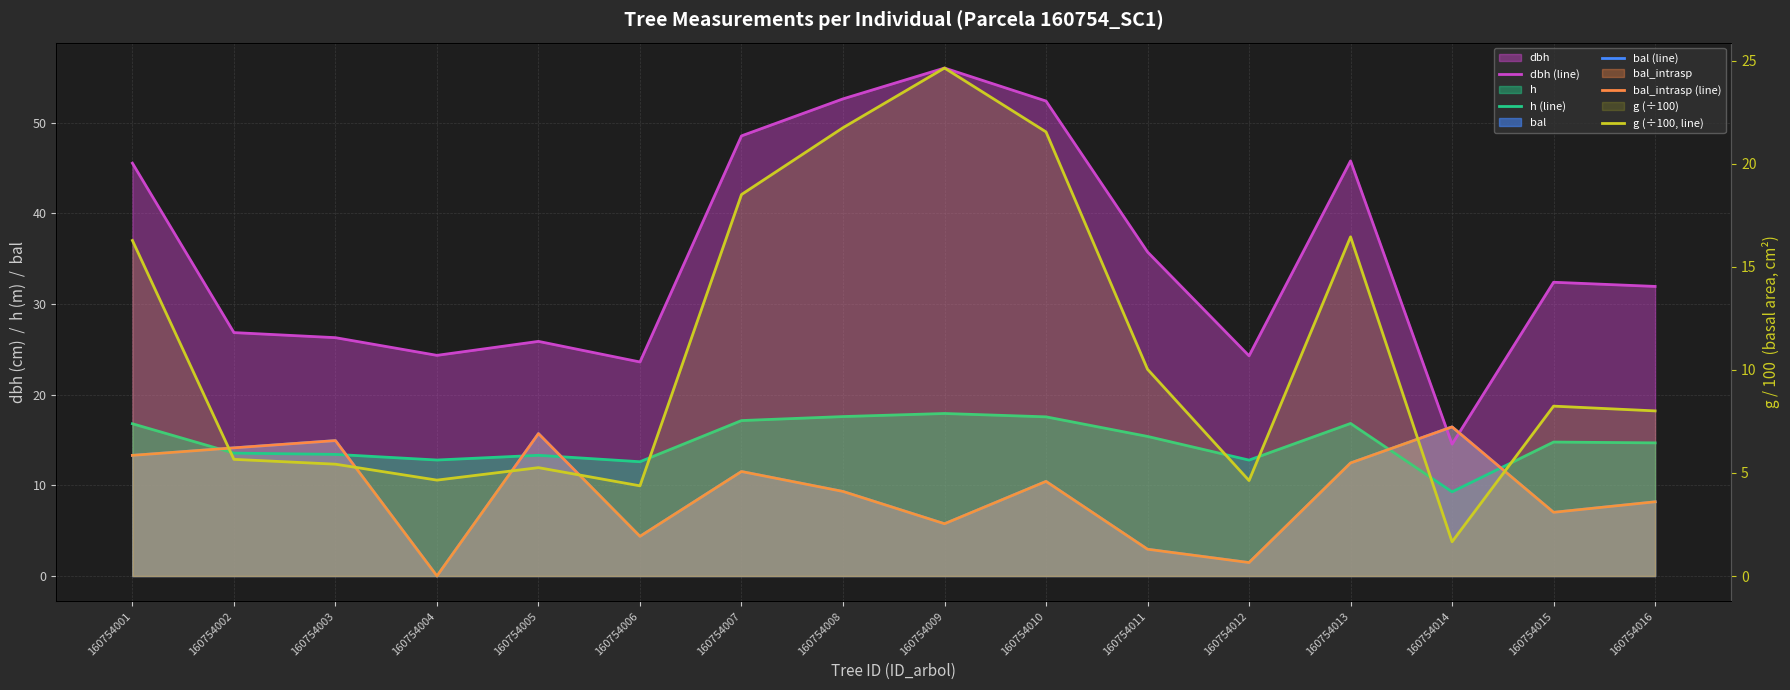

What is the difference between the second highest and second lowest values in the bal_intrasp (line) series?

14.2